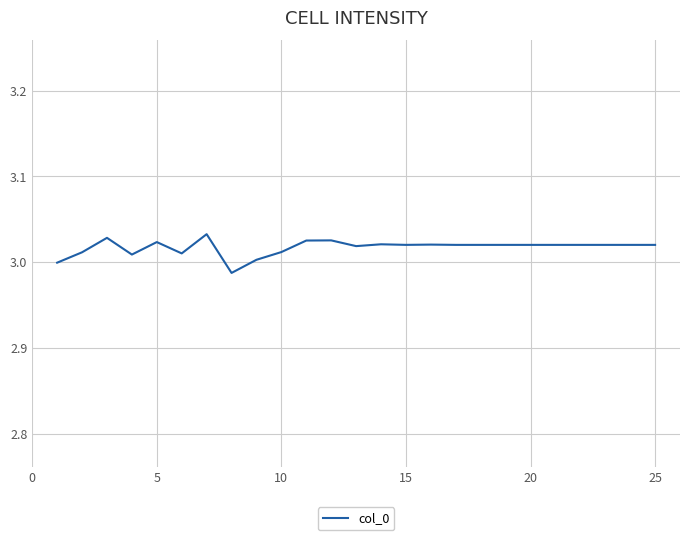

Is it true that the value at 20 is 4.2?

False